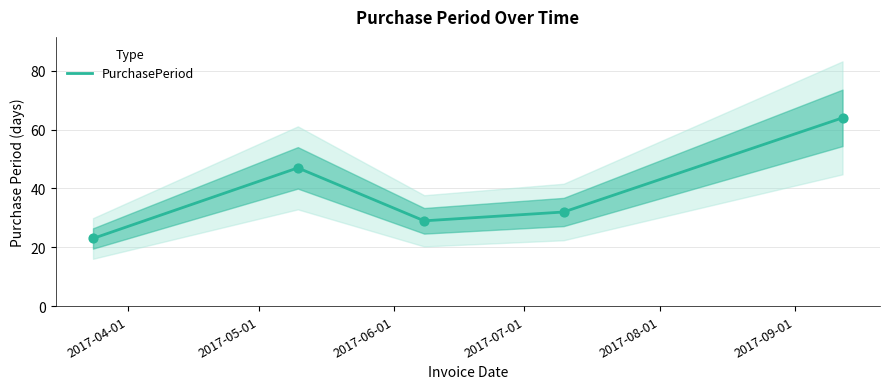

What is the lowest value of the PurchasePeriod series?

23